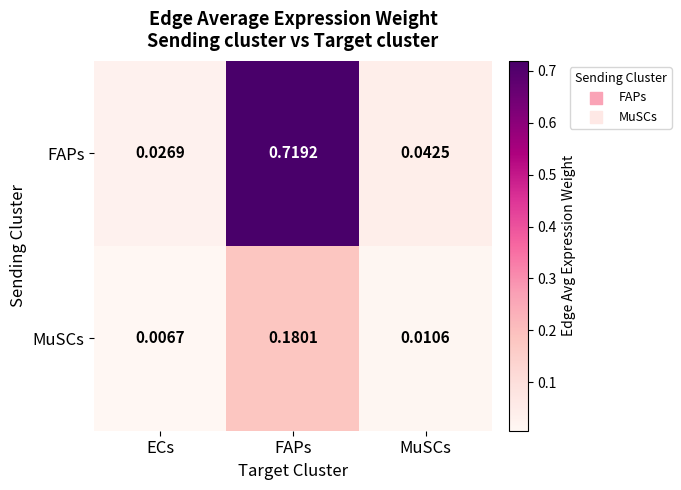

List the series in order of their peak value, lowest first.

MuSCs, FAPs